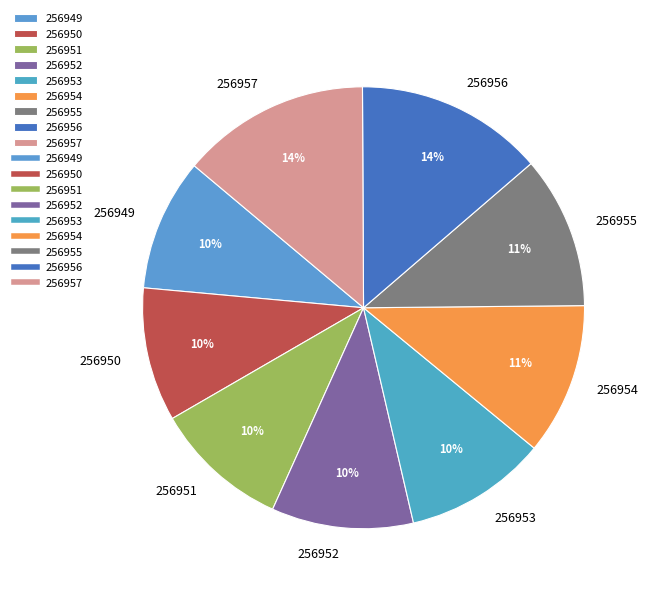

Does 256955 account for over 50% of the chart?

No